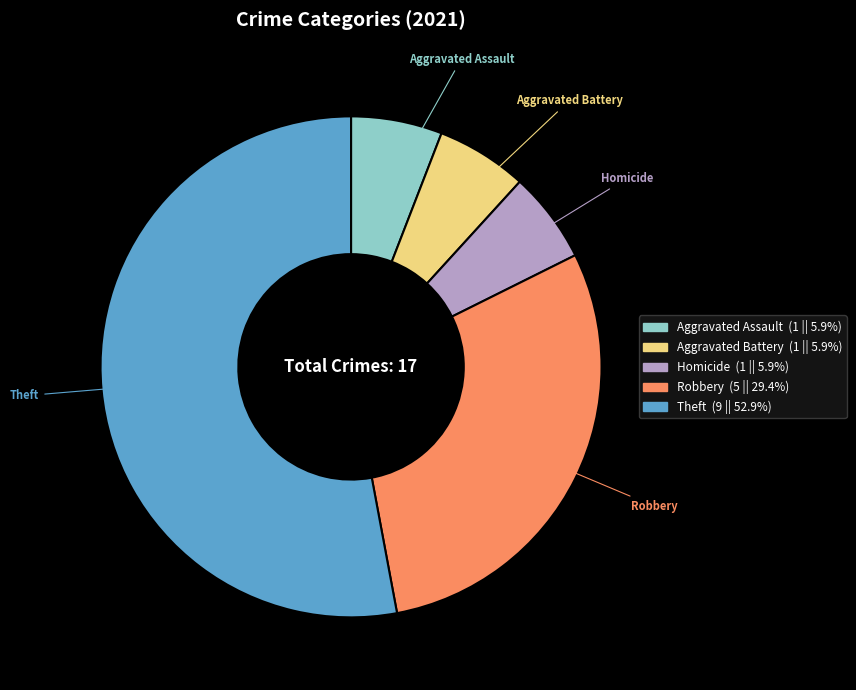

Is there a majority slice in this chart?

Yes